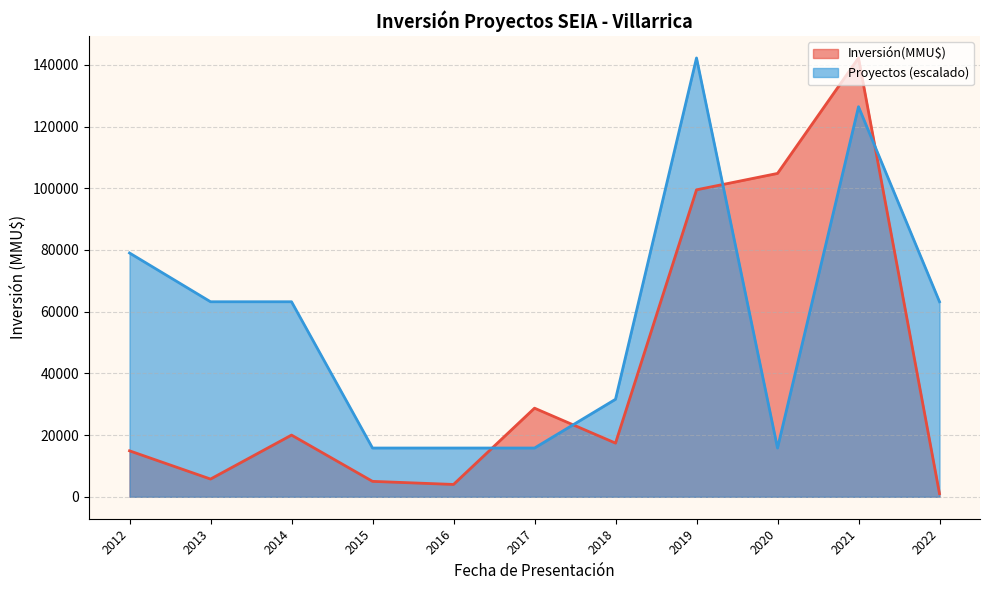

Which series has the widest spread of values?

Inversión(MMU$)